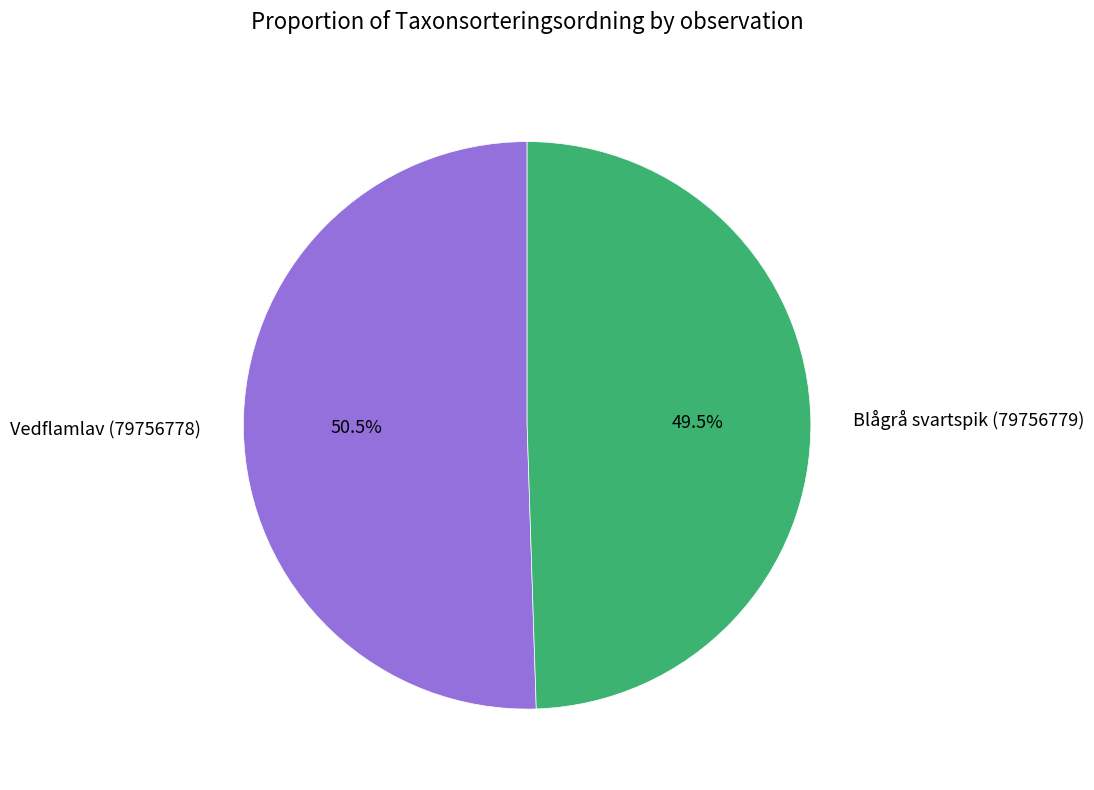

Combined, do Vedflamlav (79756778) and Blågrå svartspik (79756779) account for over 50%?

Yes